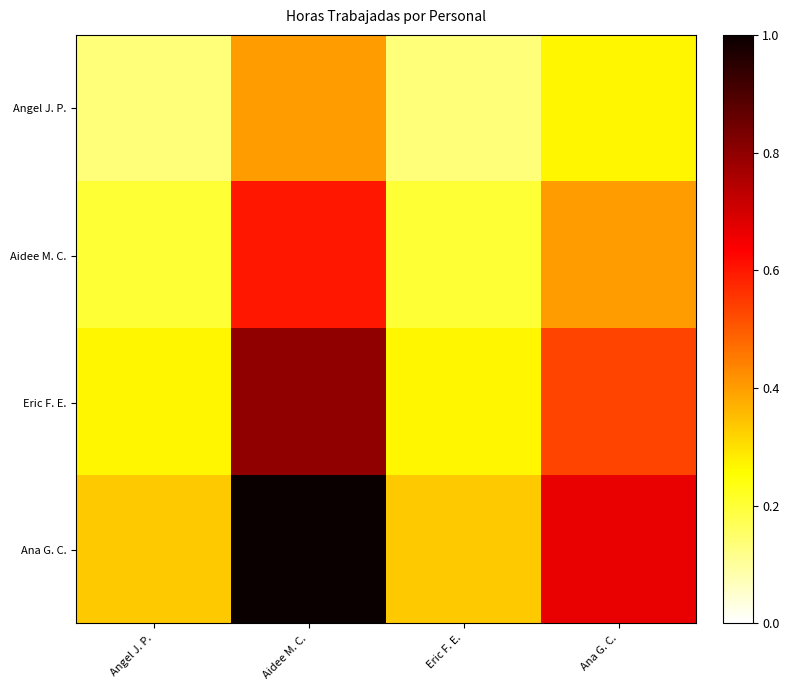

At Eric F. E., list the series in order from smallest to largest.

Angel J. P., Aidee M. C., Eric F. E., Ana G. C.